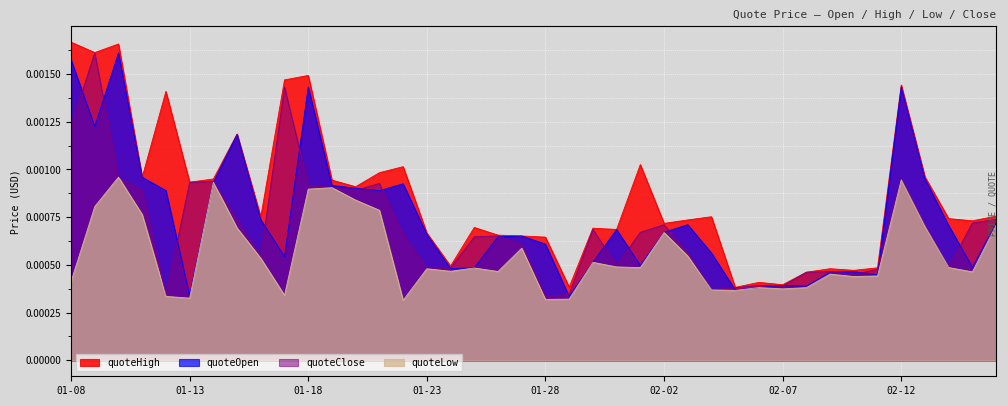

Which series has the largest total across all categories?

quoteHigh